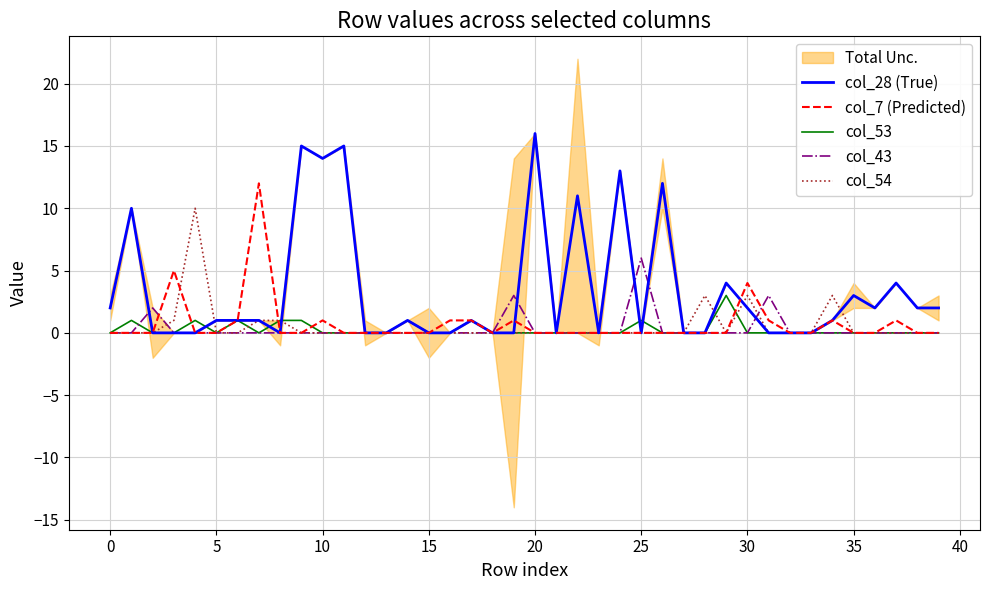

How many categories are shown in the chart?

40